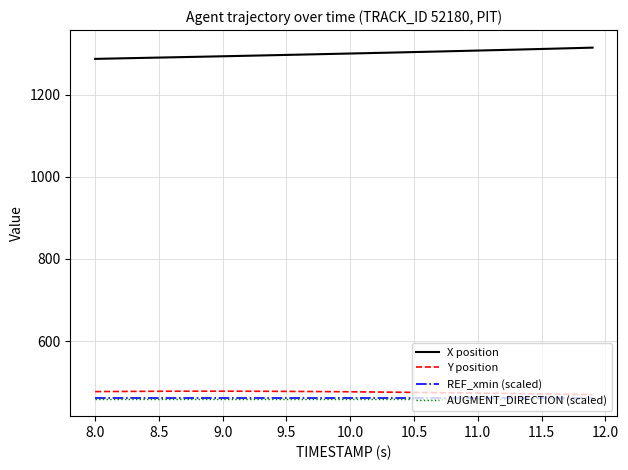

Which series has the largest total across all categories?

X position